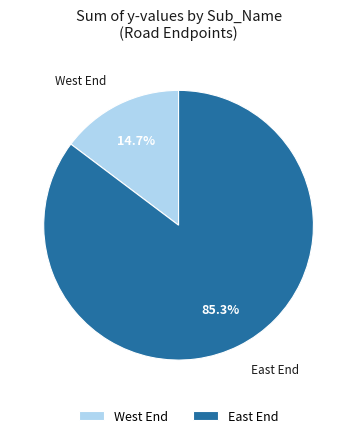

What percentage is NOT represented by West End?

85.3%